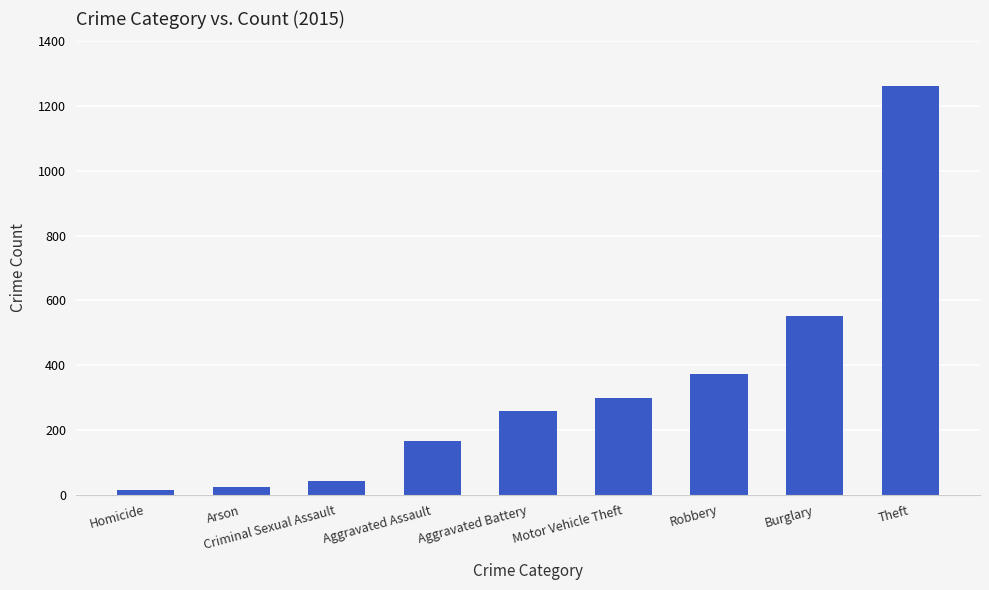

What is the label of the 6th bar from the left?

Motor Vehicle Theft